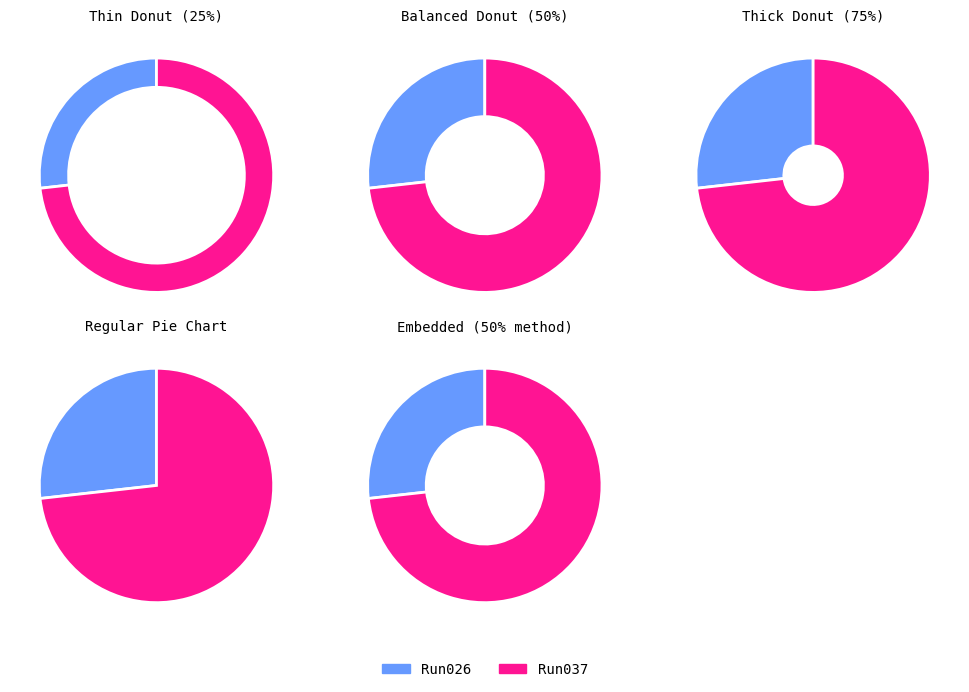

What is the majority slice?

2023_06_09_Bot_12-Run037